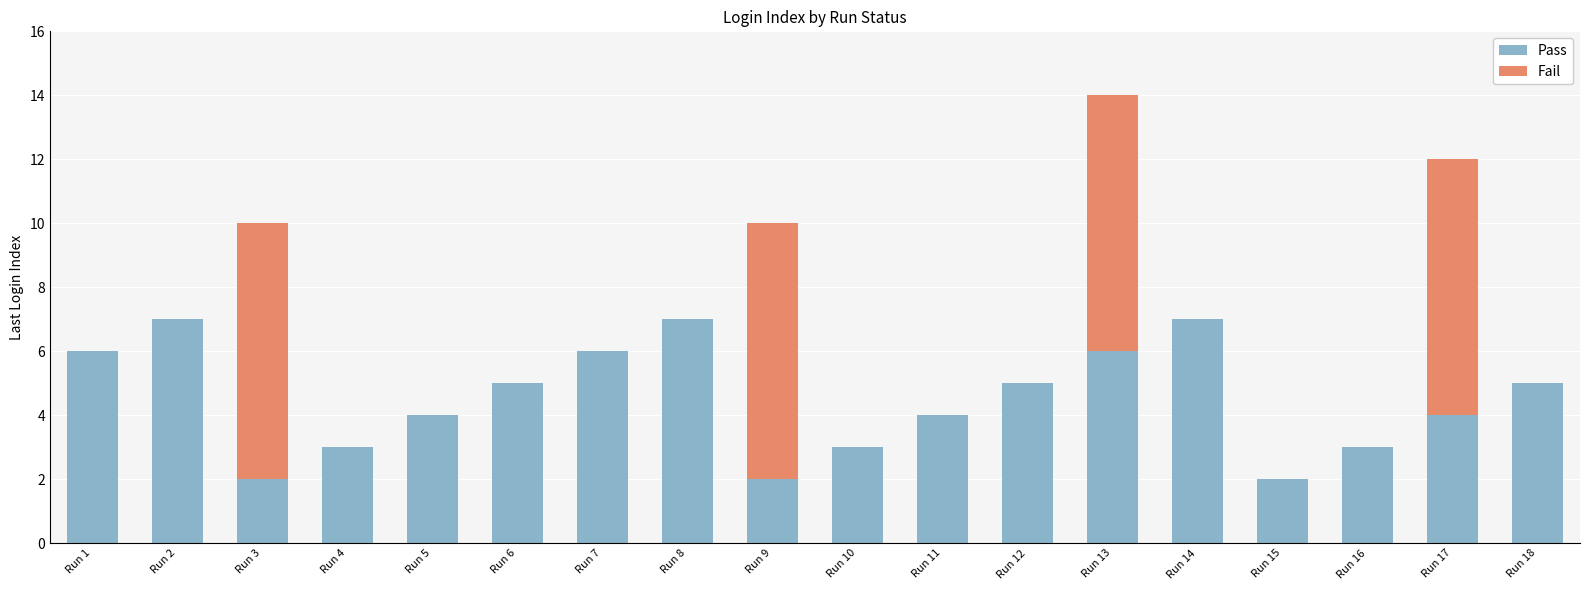

What are all the series names shown in the legend?

Pass, Fail